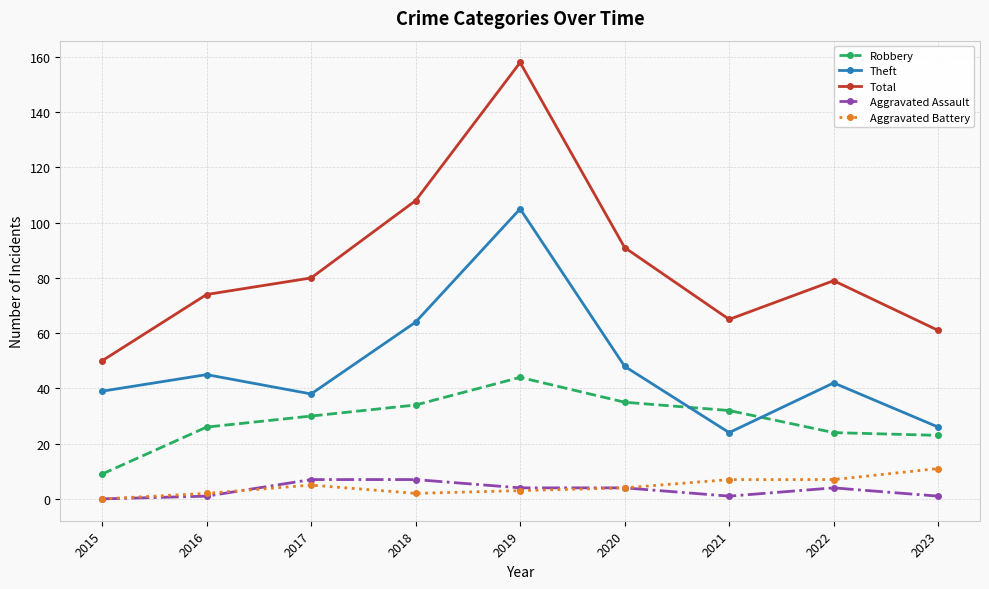

What are all the series names shown in the legend?

Robbery, Theft, Total, Aggravated Assault, Aggravated Battery